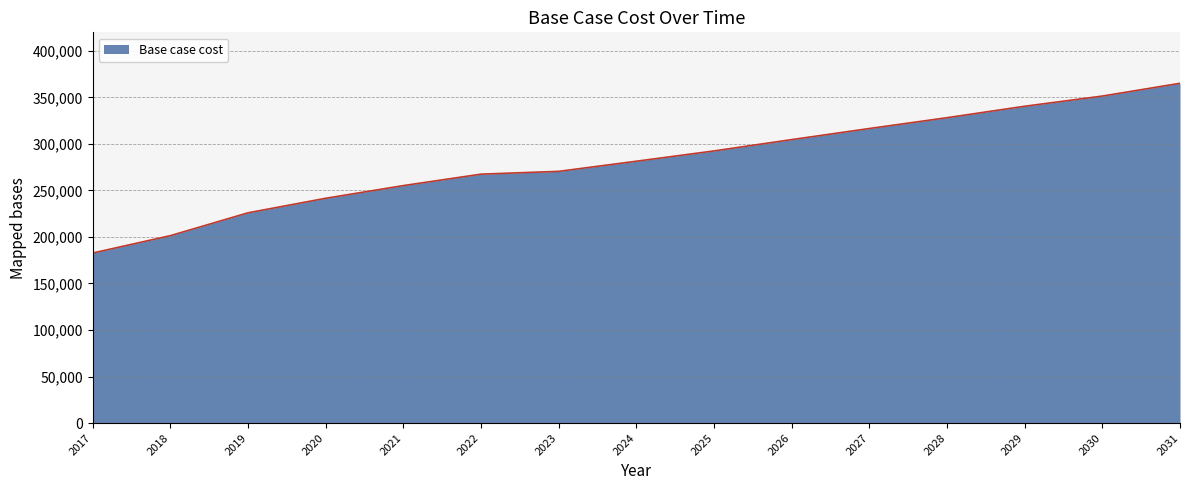

What is the difference between the second highest and second lowest values?

150041.8